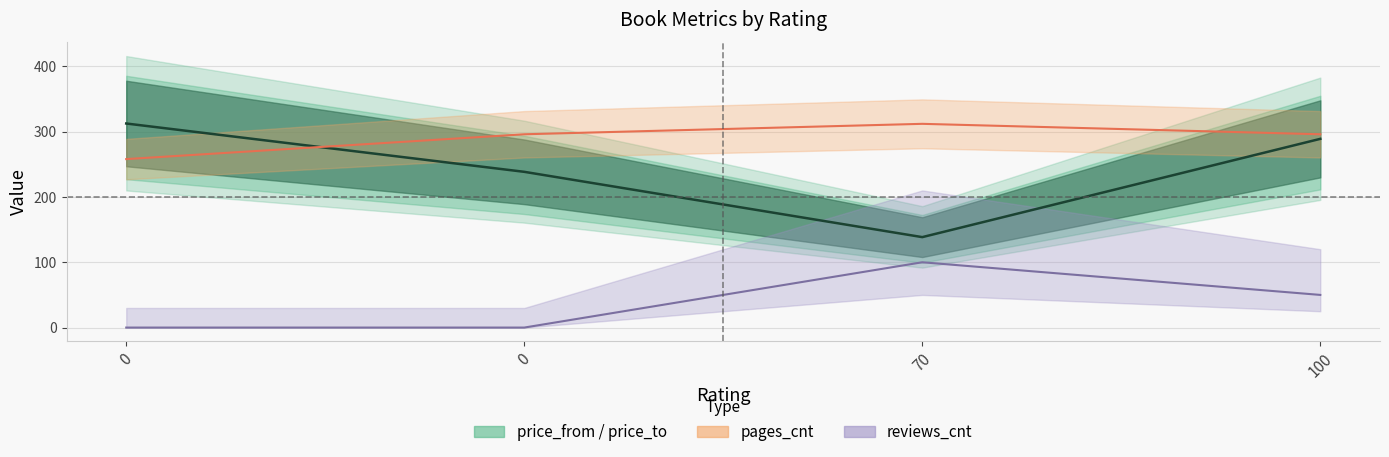

Rank the series at 0 from lowest to highest value.

reviews_cnt, pages_cnt, price_from